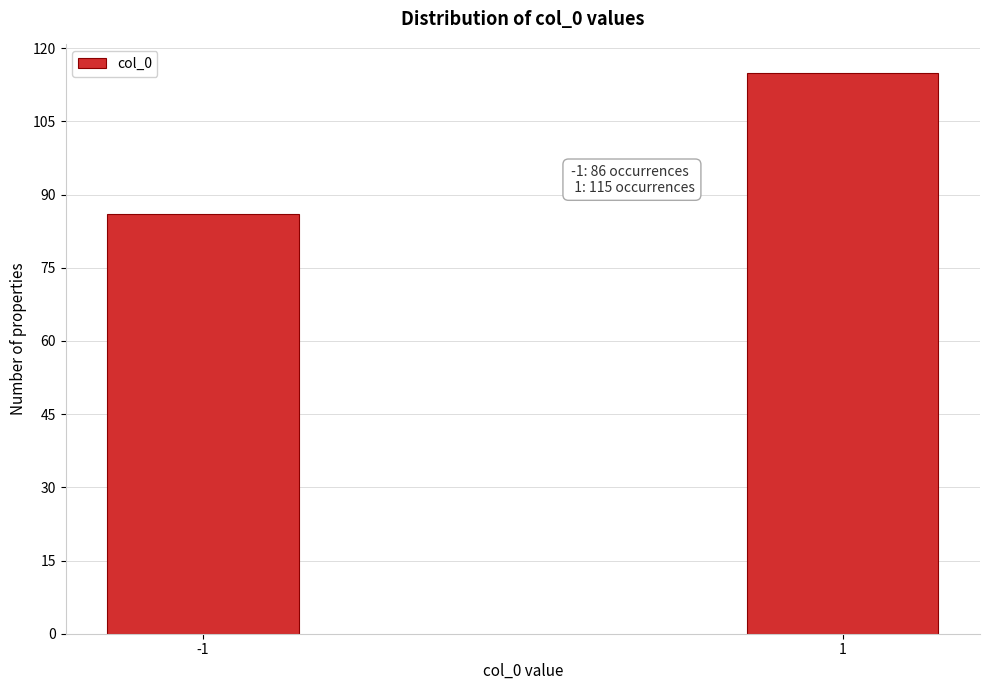

Reading left to right, what are all the values shown in this chart?

86	115